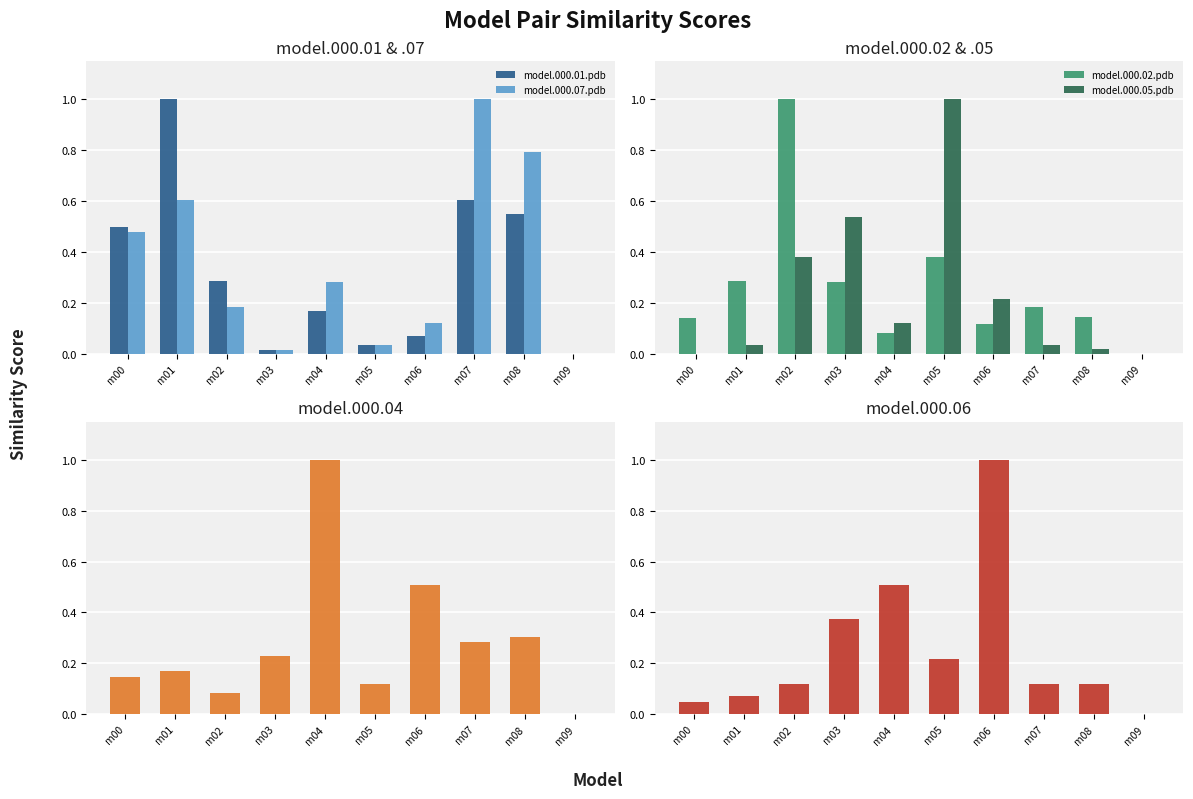

What is the value of the model.000.05.pdb bar at the 3rd from the left?

0.4